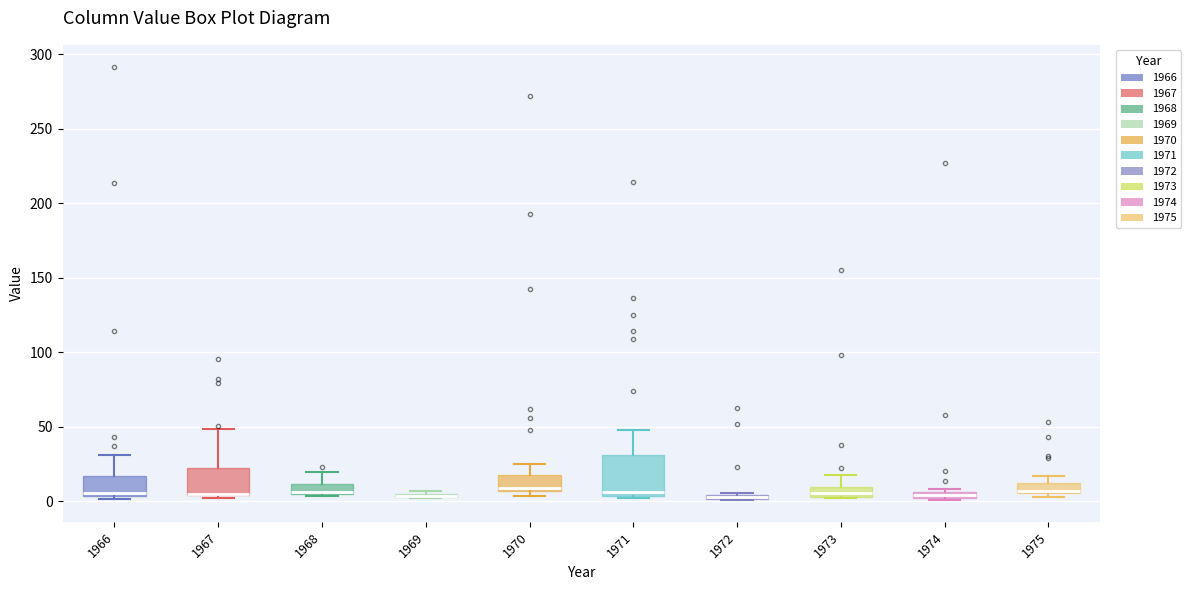

Which box is the tallest, from its lower edge to its upper edge?

1971